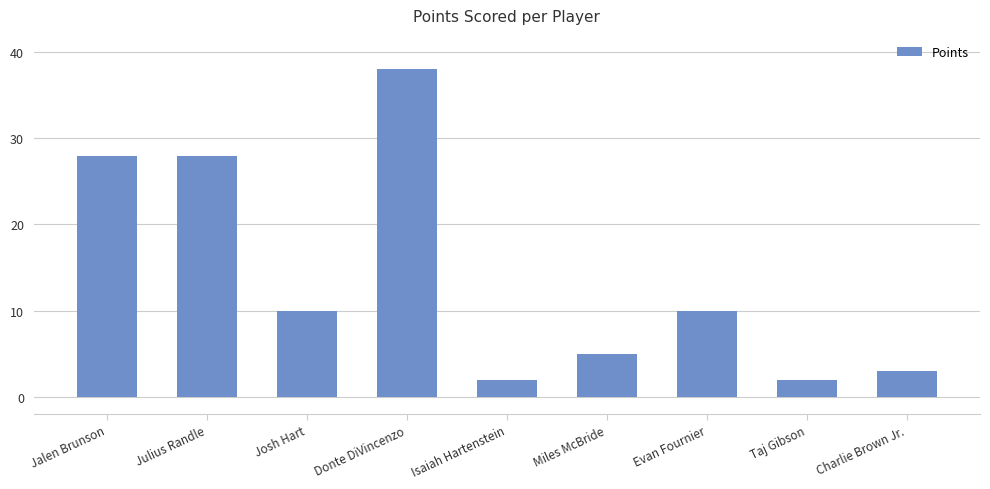

At which label does the data first exceed 10?

Jalen Brunson